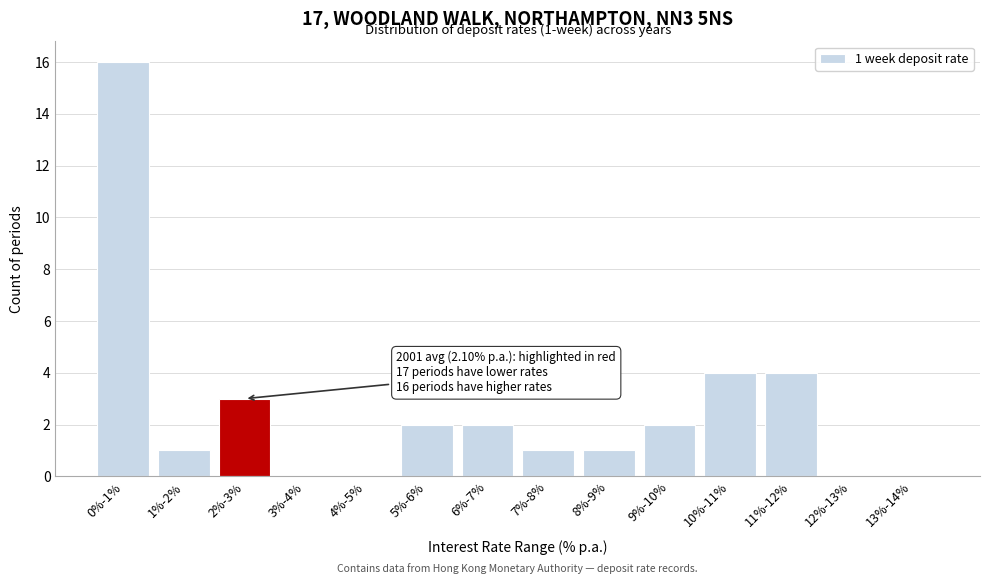

Reading right to left, transcribe all the data shown in this chart.

13%-14%=0	12%-13%=0	11%-12%=4	10%-11%=4	9%-10%=2	8%-9%=1	7%-8%=1	6%-7%=2	5%-6%=2	4%-5%=0	3%-4%=0	2%-3%=3	1%-2%=1	0%-1%=16